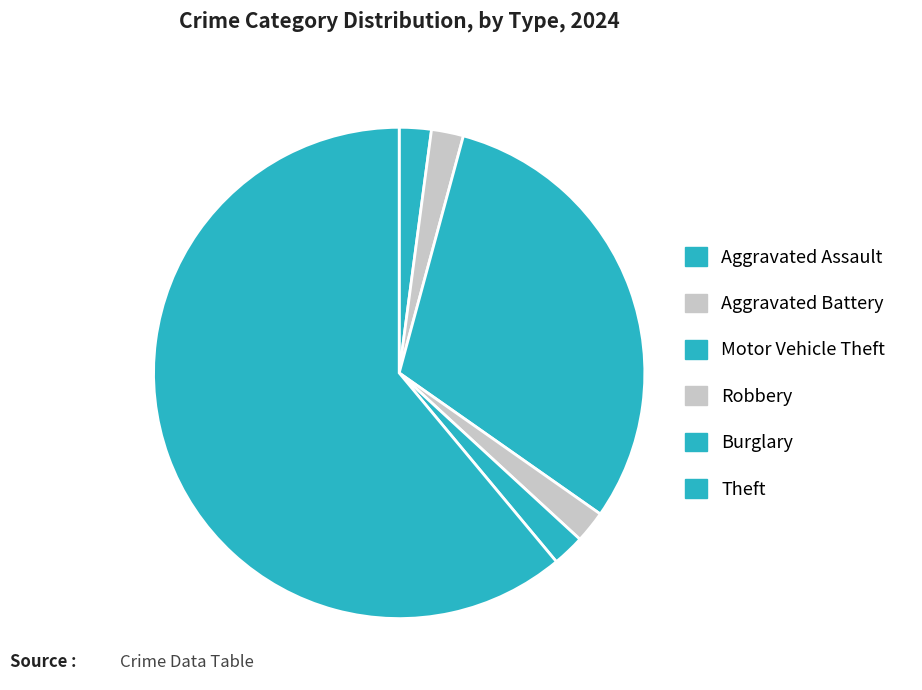

What is the largest slice in the pie chart?

Theft